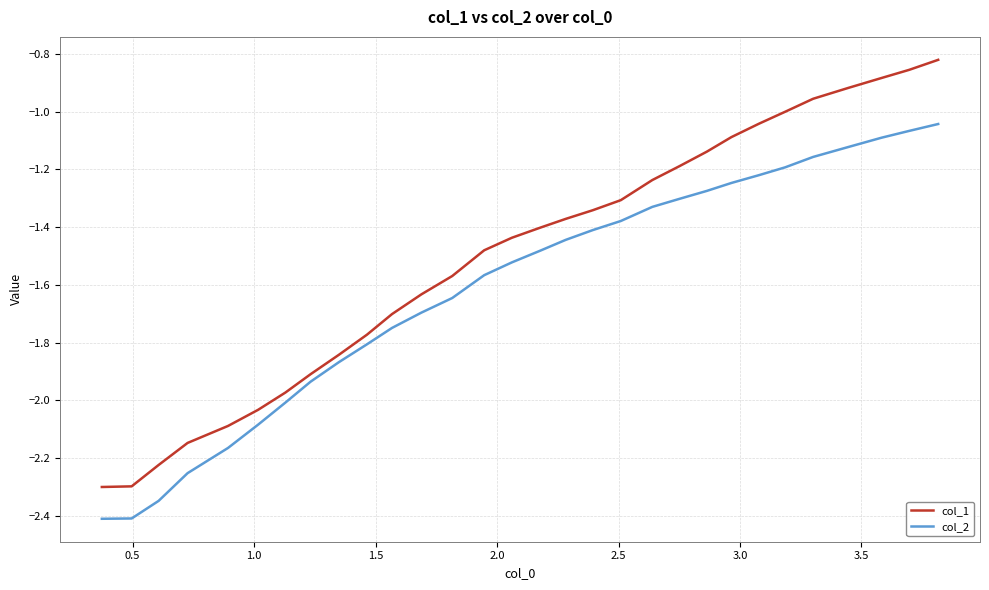

Which series has the largest range (max minus min)?

col_1